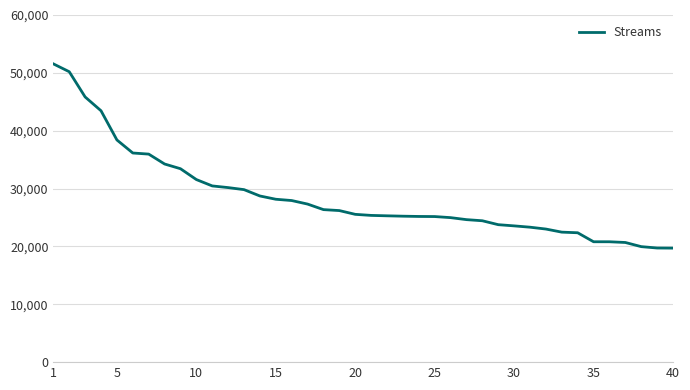

What is the greatest value displayed?

51552